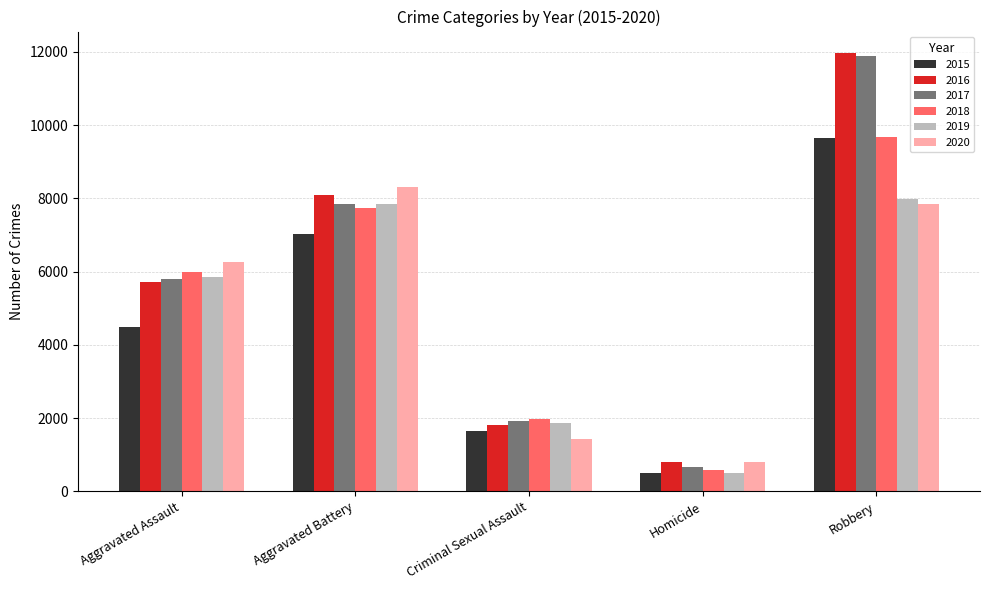

What is the approximate value of 2016 at Aggravated Assault, to the nearest 10?

5710